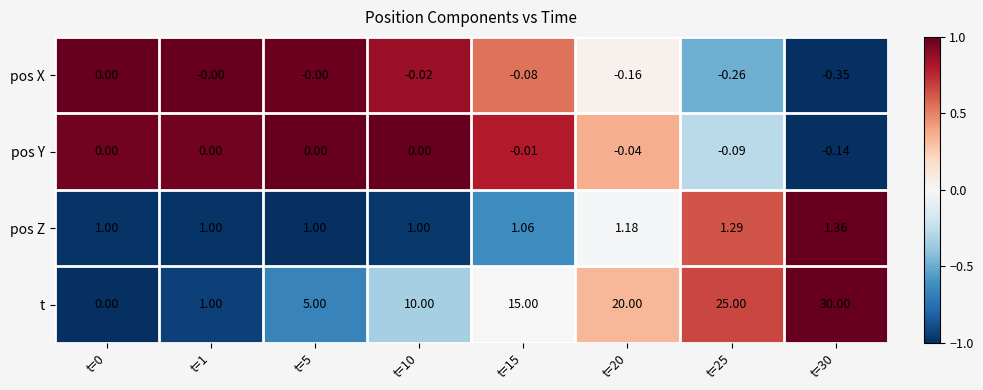

What is the greatest value displayed?

30.0